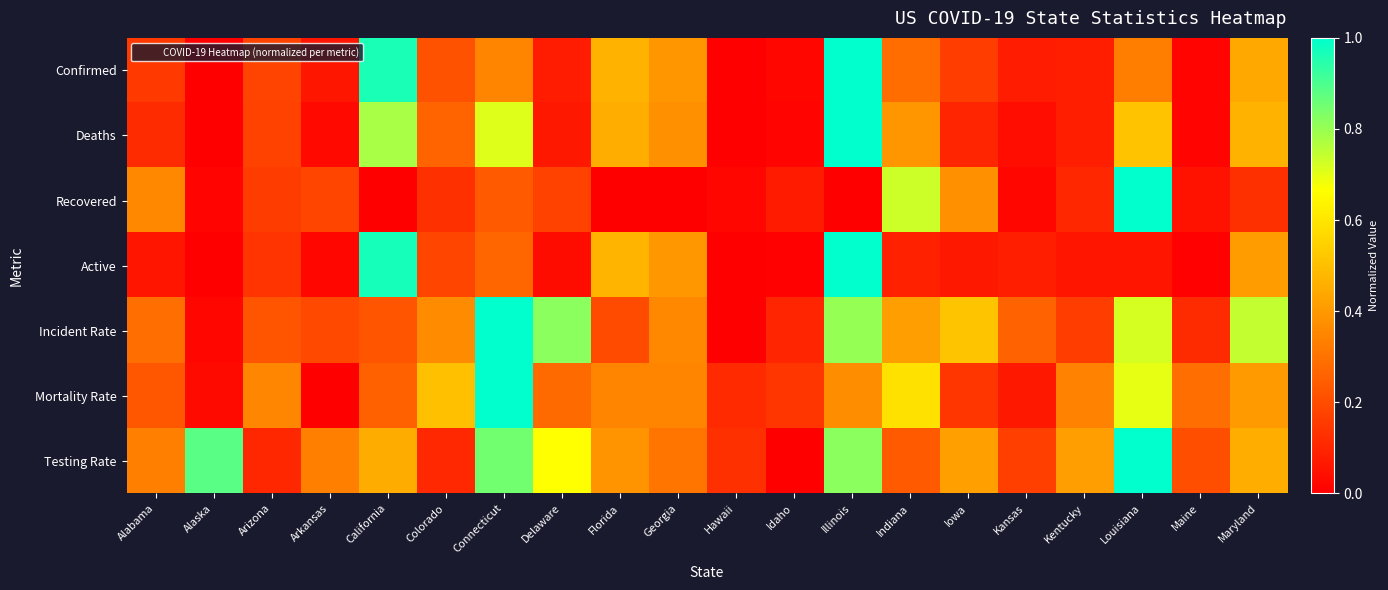

What is the spread (max minus min) of values at Connecticut?

0.8